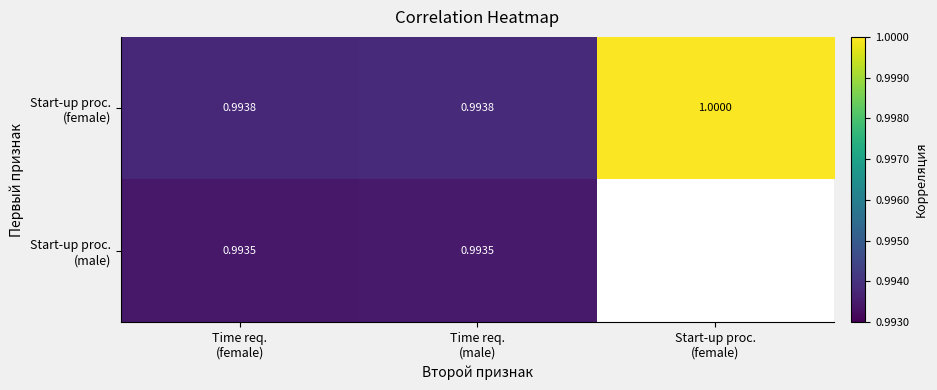

True or false: Start-up proc. (female) has a value of 1.8 at Time req. (male).

False